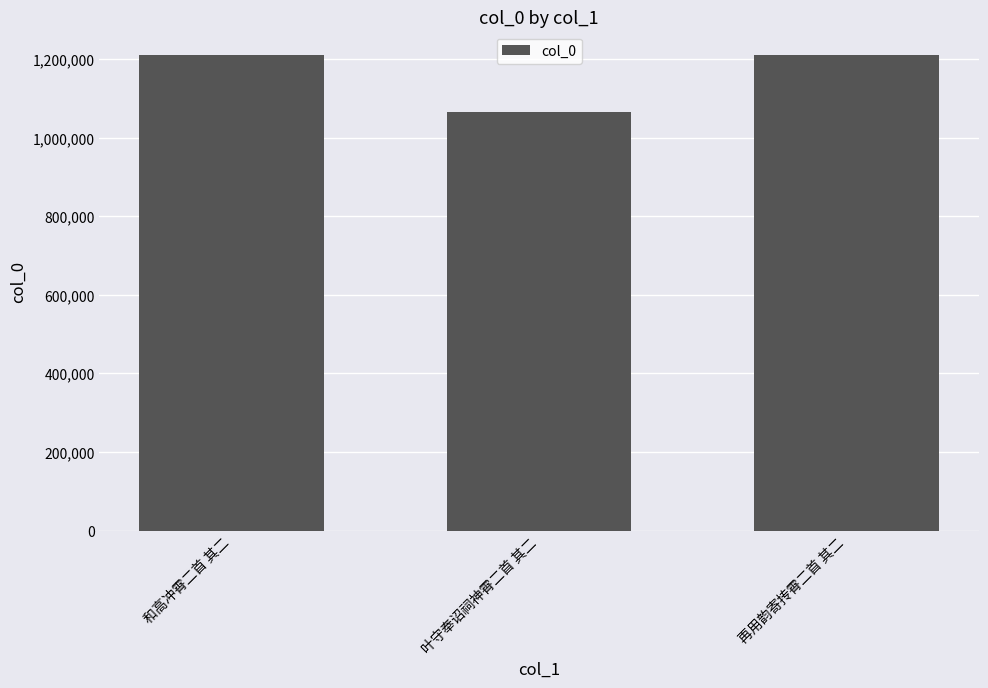

What is the ratio of the value at 再用韵寄抟霄二首 其二 to the value at 叶守奉诏祠神霄二首 其二?

1.1